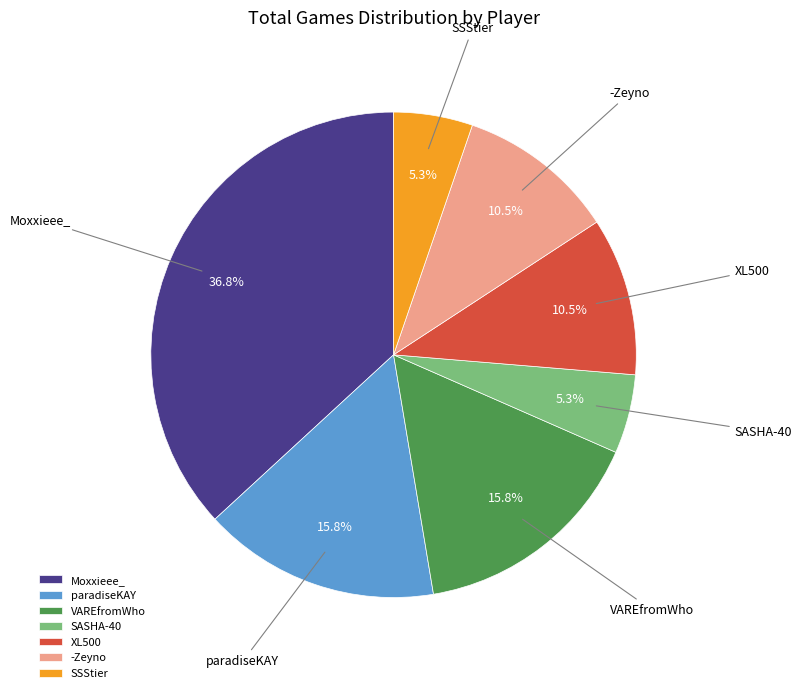

What percentage do -Zeyno and paradiseKAY together represent?

26.3%